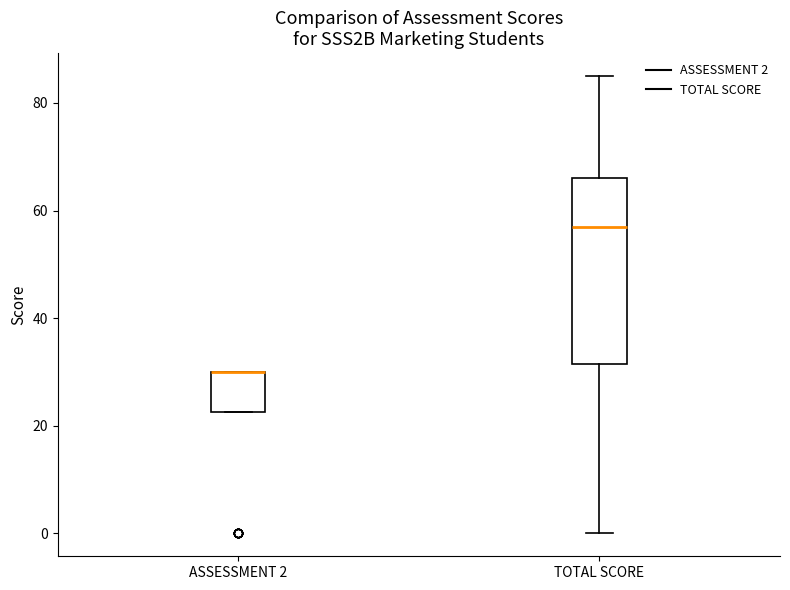

Which box is the tallest, from its lower edge to its upper edge?

TOTAL SCORE